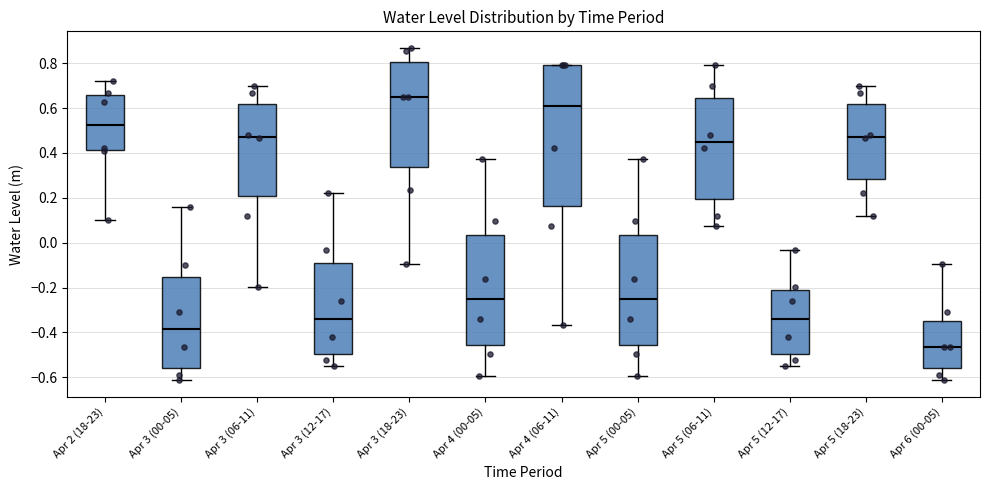

Where does the median line of the box for Apr 3 (18-23) sit on the y-axis? The values are not printed on the chart, so give them approximately, as read against the axis.

0.64